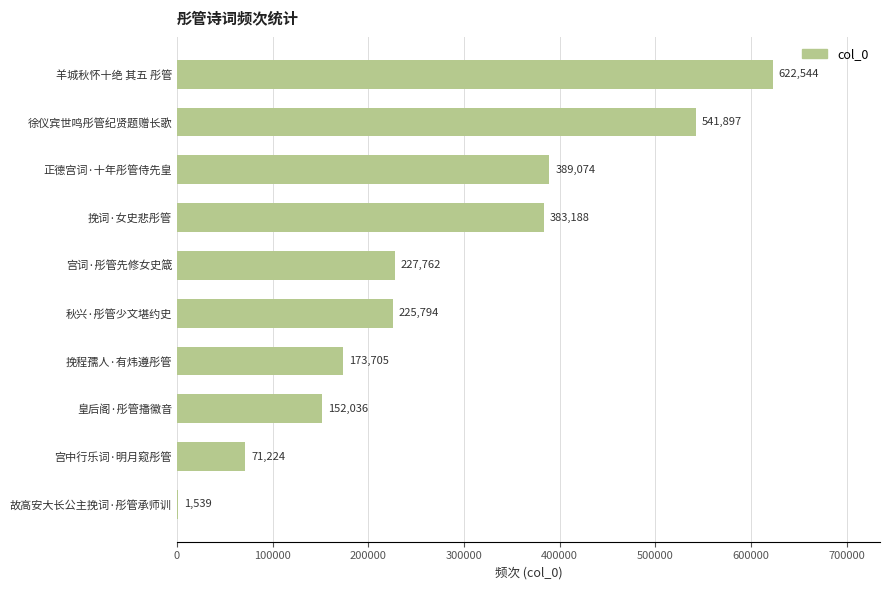

True or false: the data shows 44443 at 皇后阁·彤管播徽音.

False